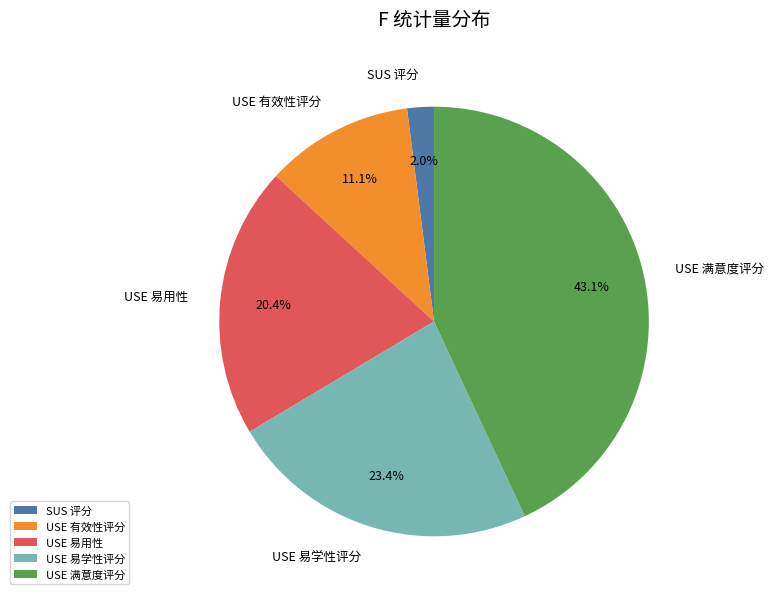

Does USE 易学性评分 account for over 50% of the chart?

No